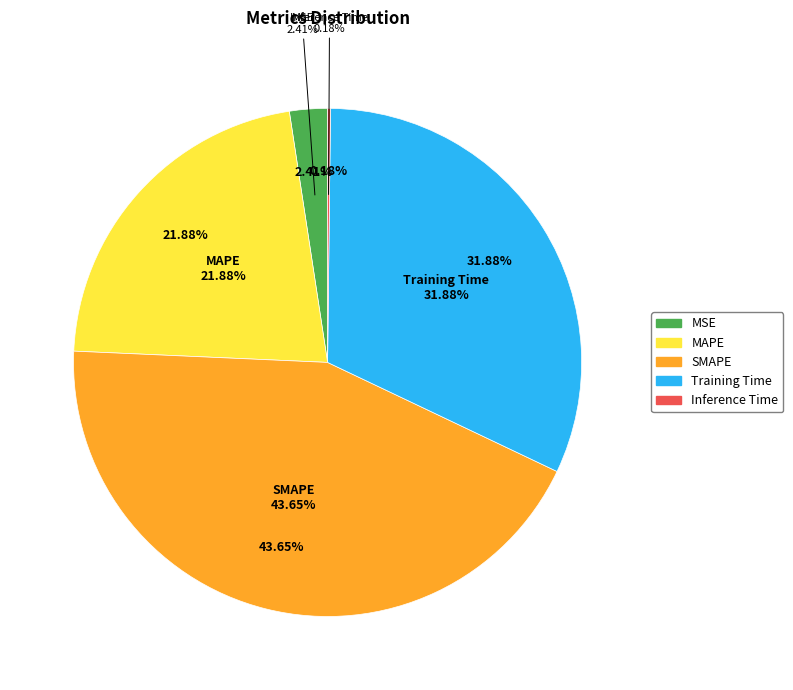

Between SMAPE and Inference Time, which is larger?

SMAPE